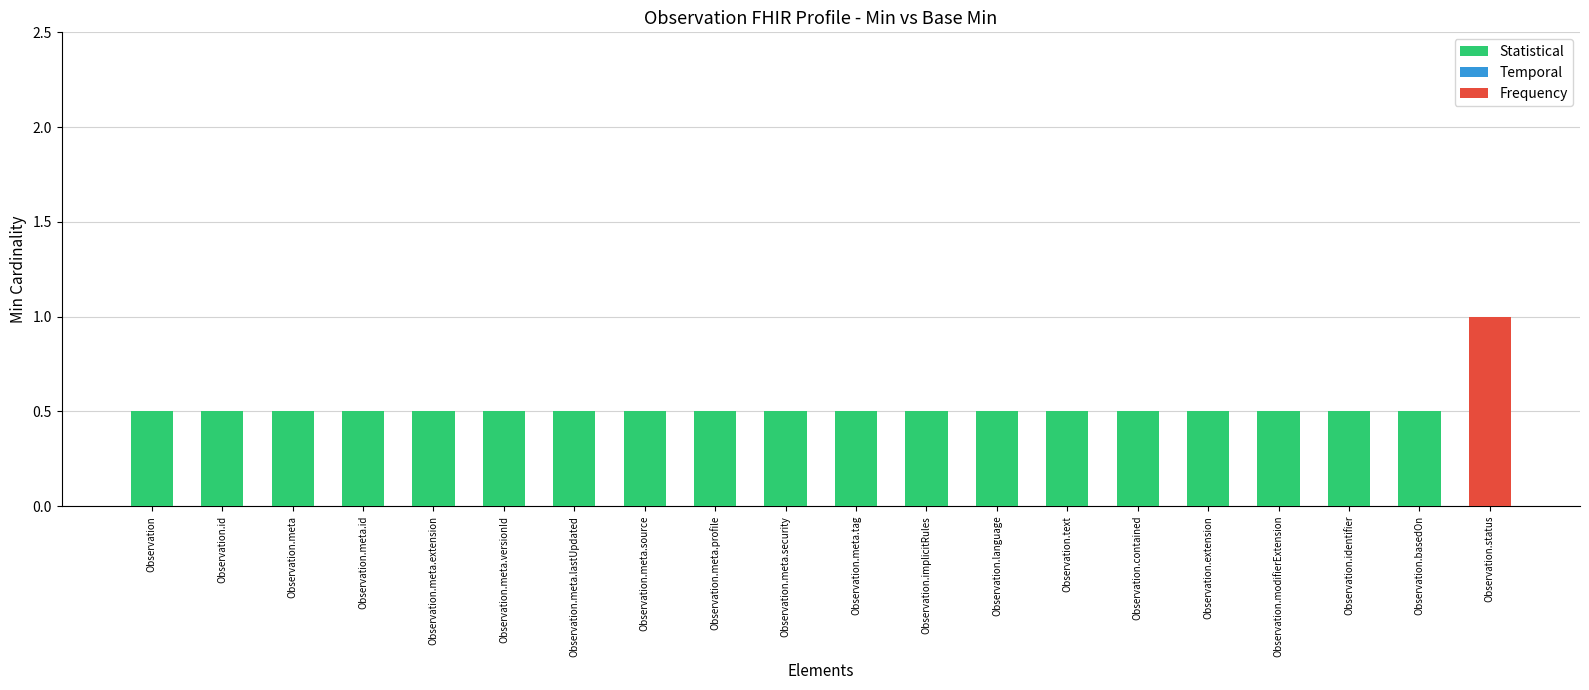

Where is Min nearest to the value 0?

Observation